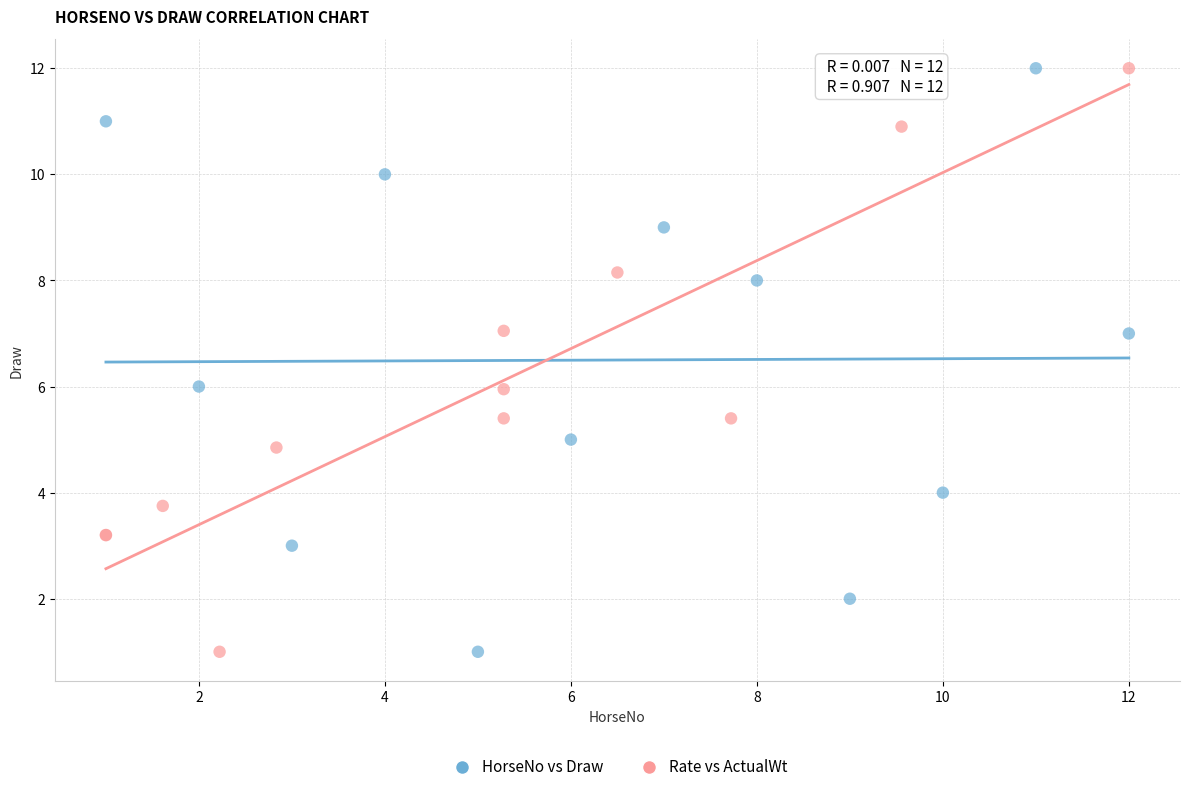

What are all the series names shown in the legend?

HorseNo vs Draw, Rate vs ActualWt